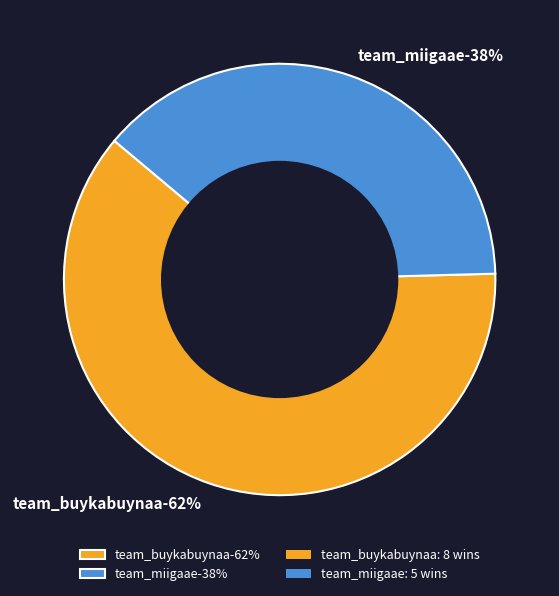

What percentage is the team_buykabuynaa slice, to the nearest percent?

62%